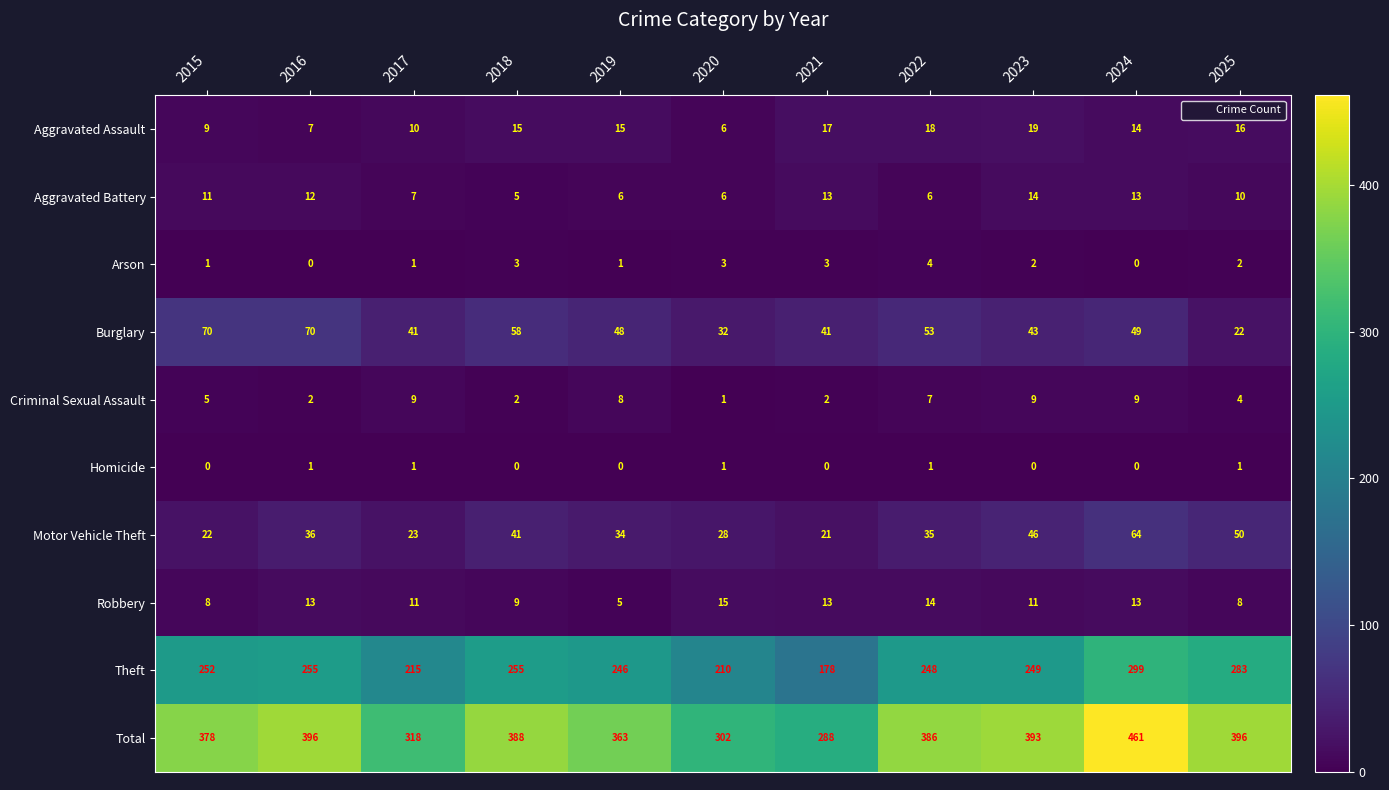

What value does the Theft series have at 2023?

249